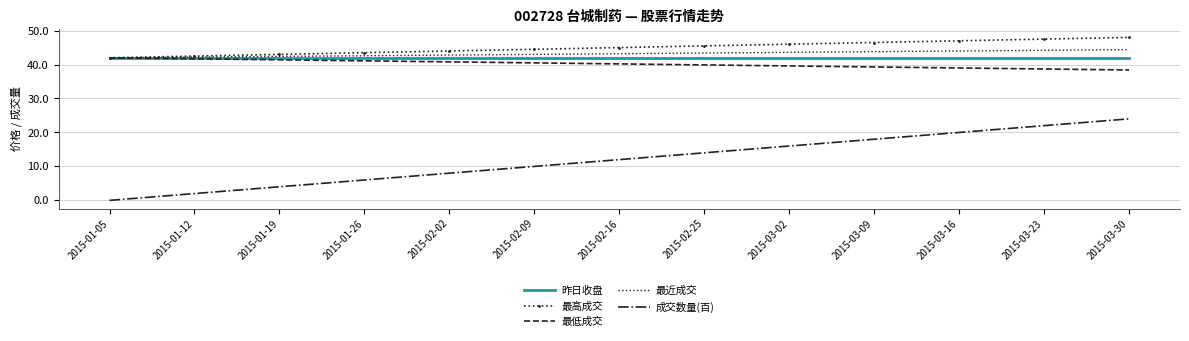

How many series are shown in this chart?

5